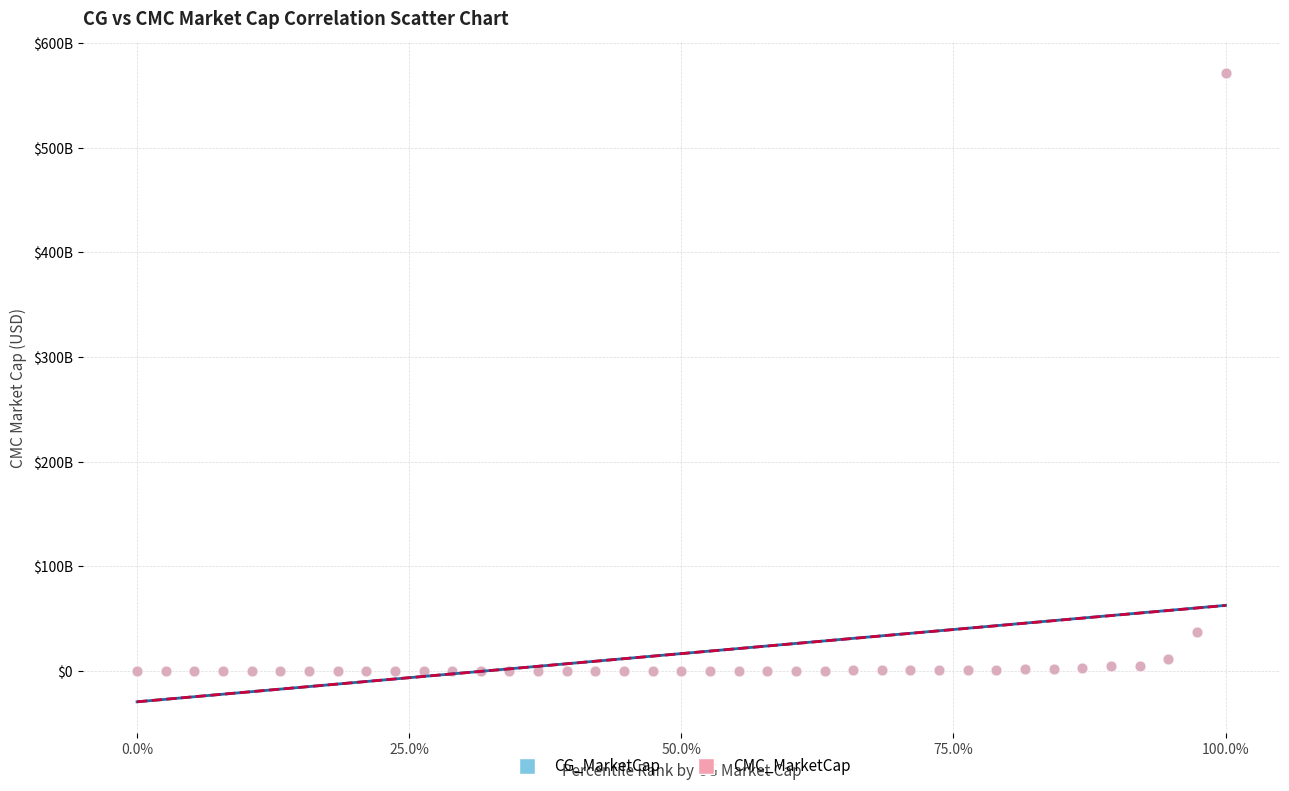

What are all the series names shown in the legend?

CG_MarketCap, CMC_MarketCap